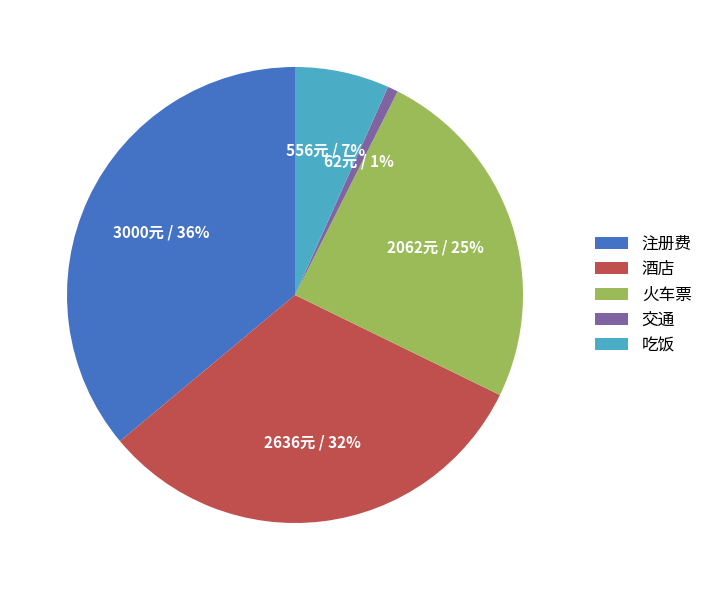

Which category has the biggest portion of the pie?

注册费